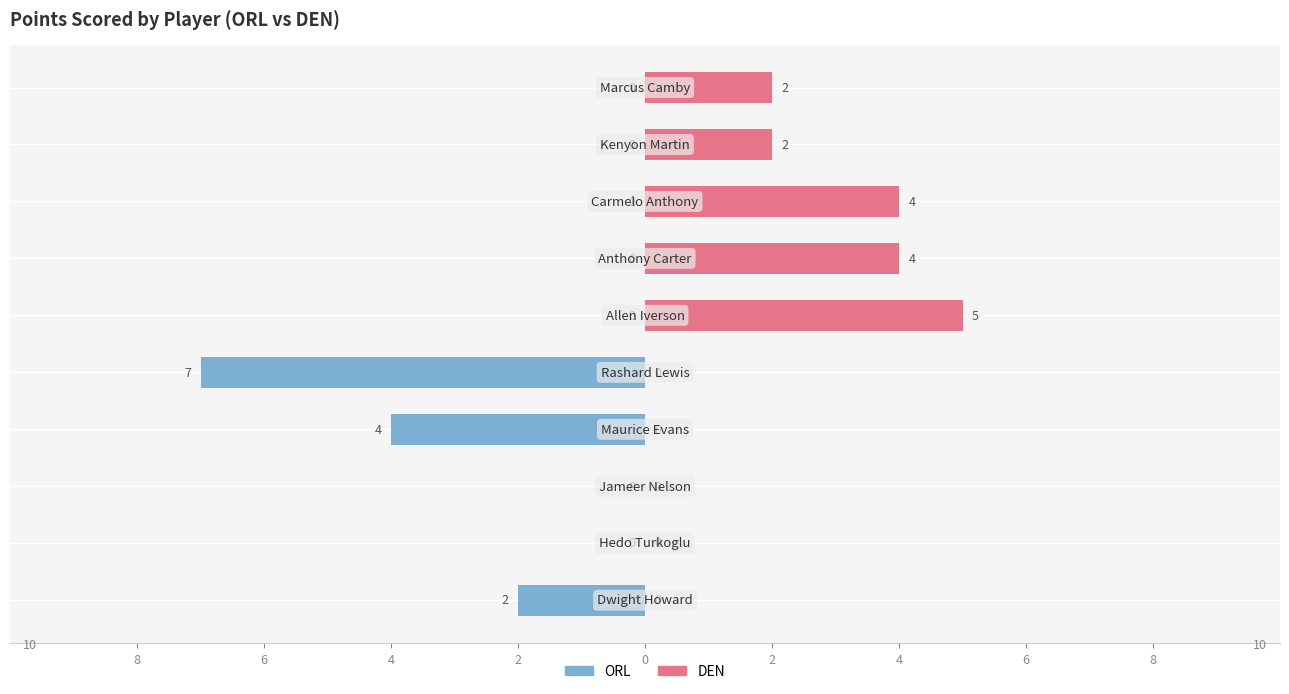

How many values in the DEN series exceed 2?

3